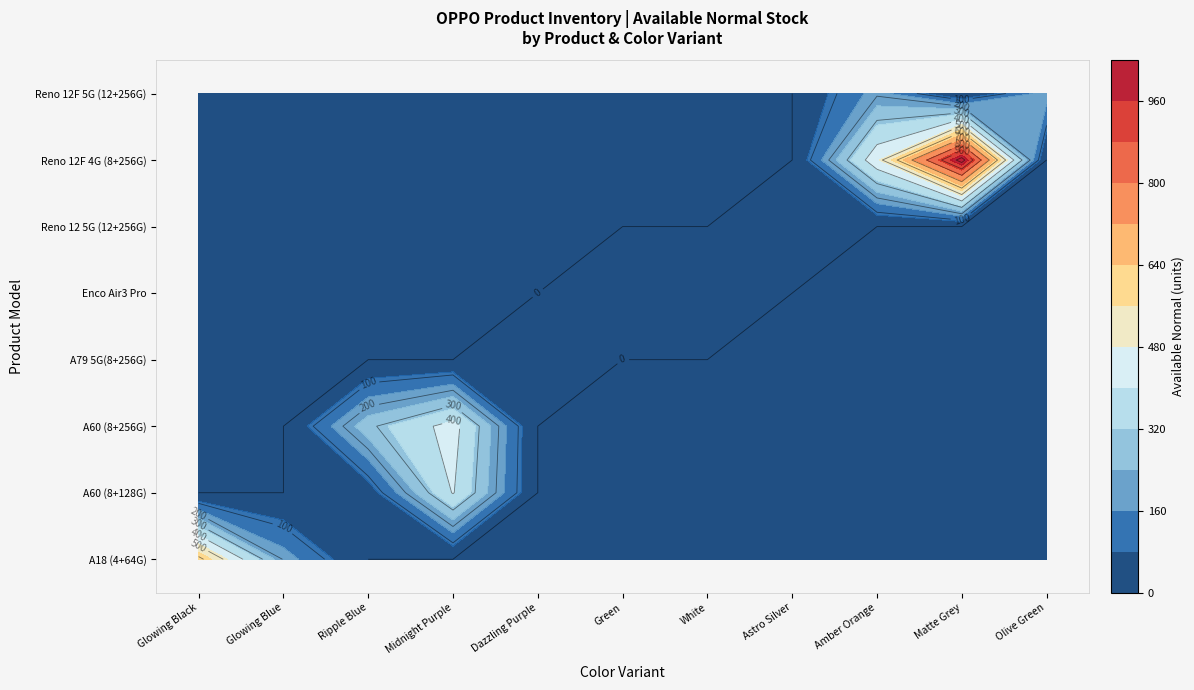

Approximately how many times larger is the value at OPPO A60 (8+128G) Ripple Blue compared to OPPO Reno 12 5G (12+256G) Astro Silver?

0.6